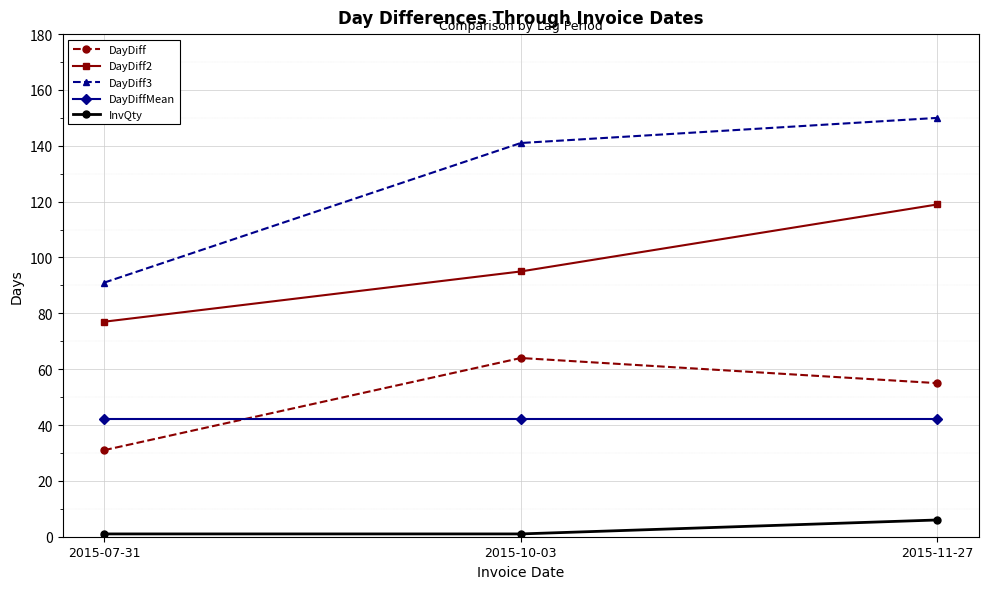

What position from the left is 2015-10-03?

2